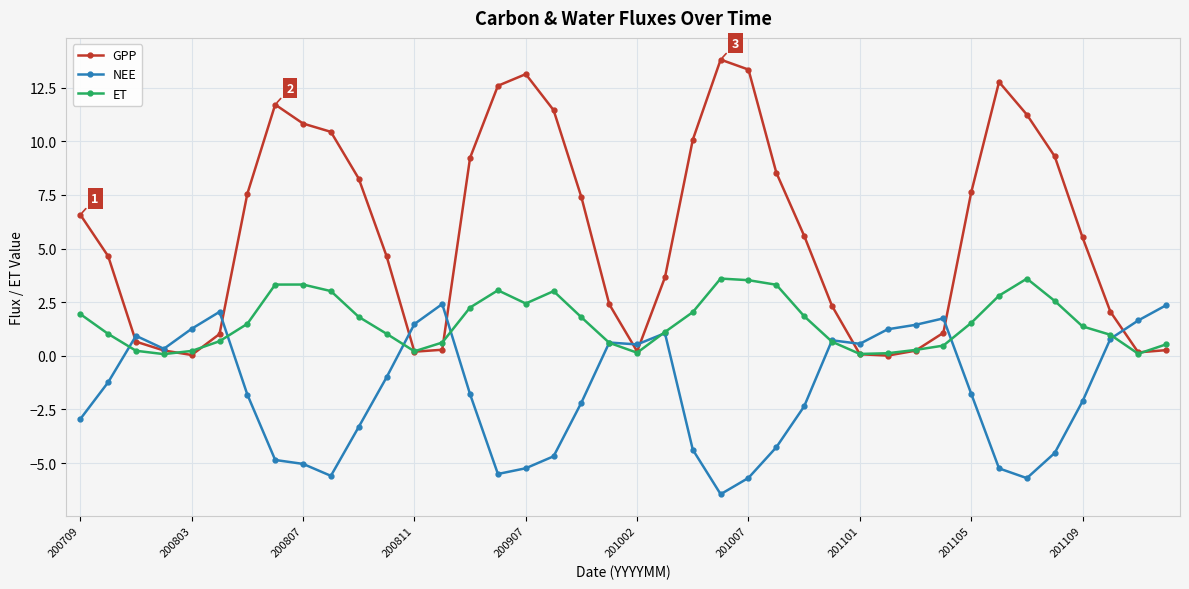

How many series are shown in this chart?

3